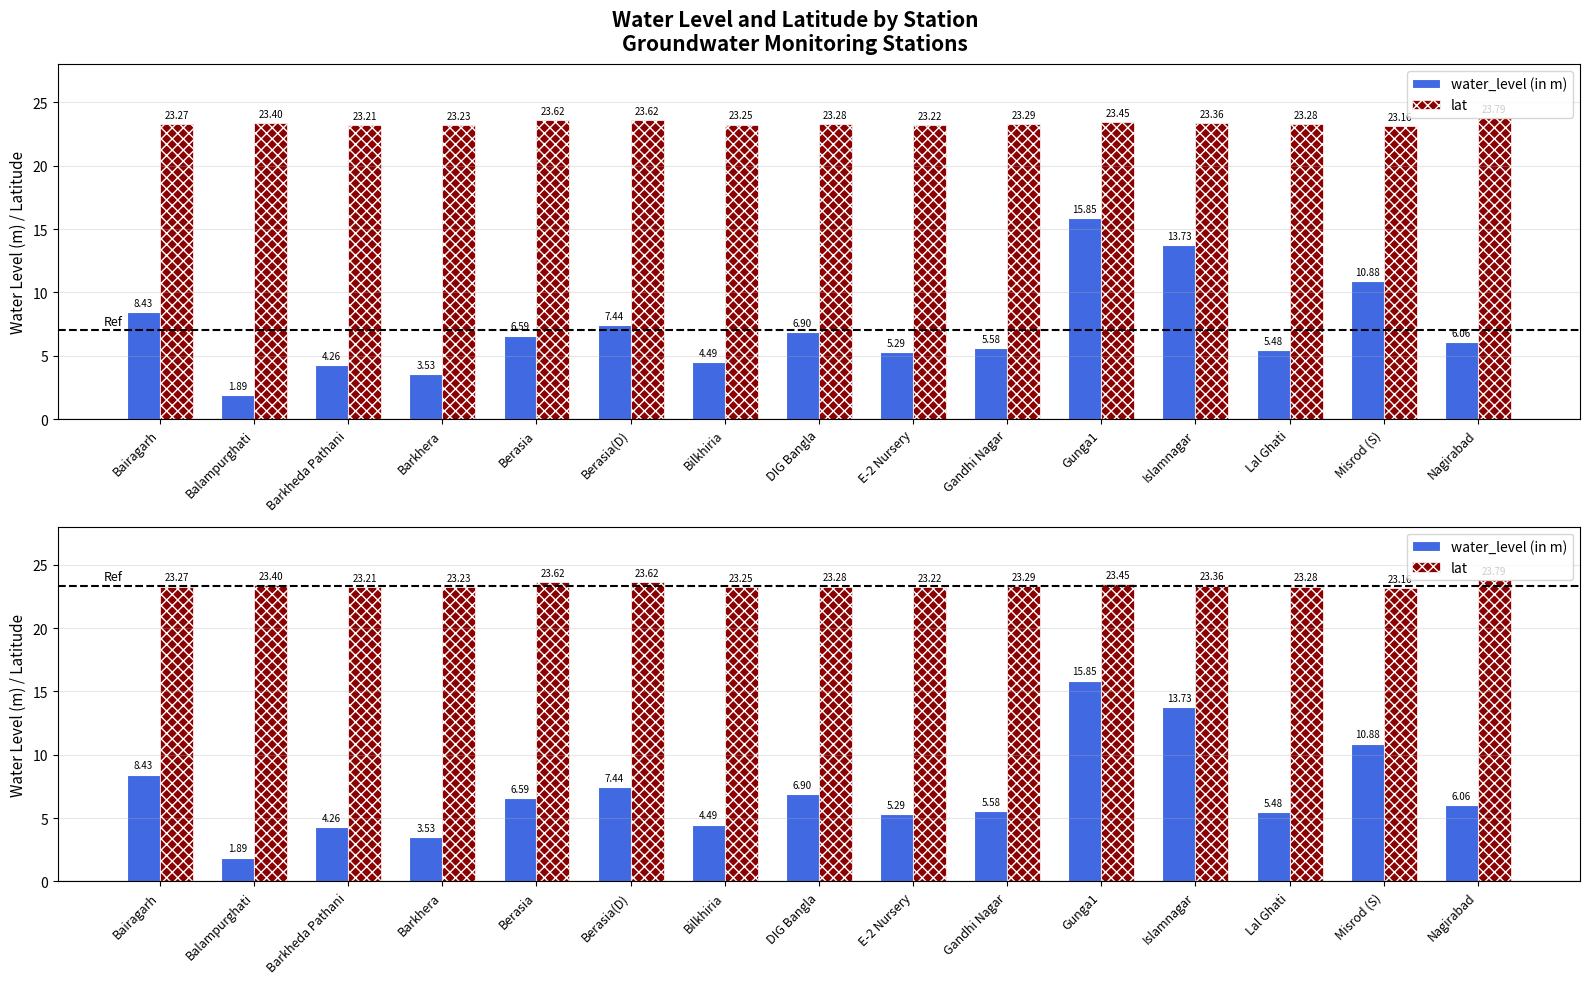

What are all the series names shown in the legend?

water_level (in m), lat